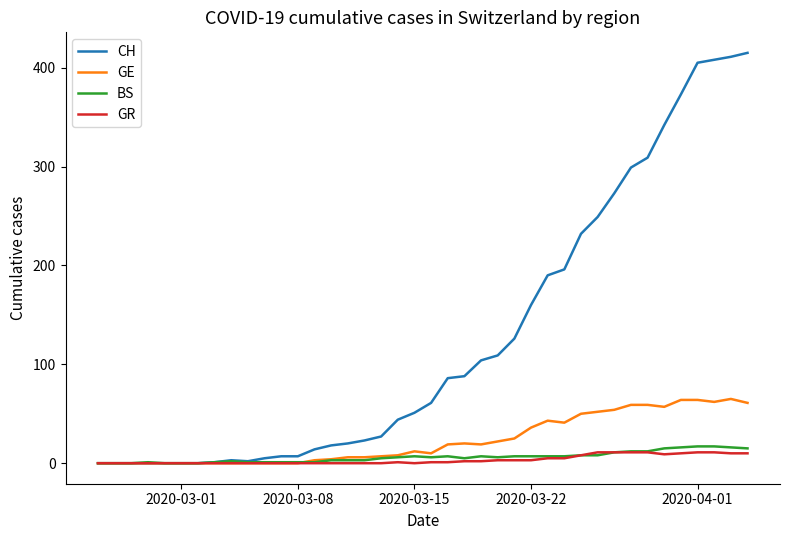

Which series has the largest total across all categories?

CH